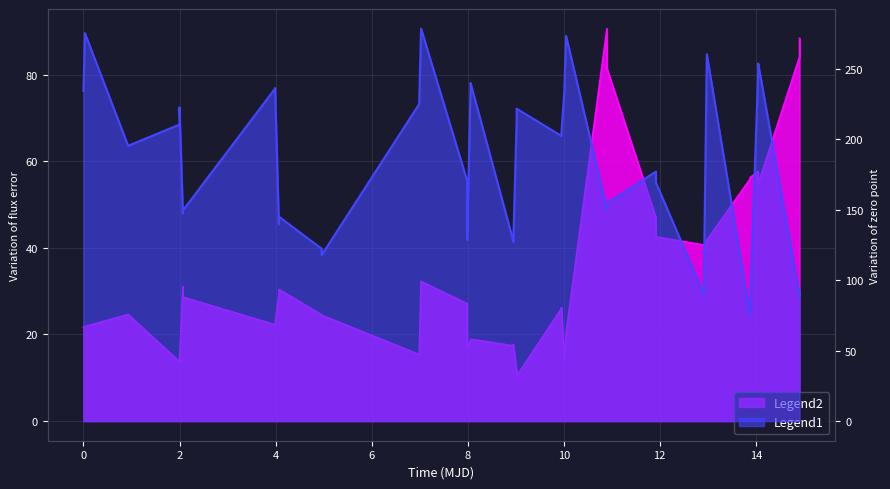

How many data points in zp are above 195?

20